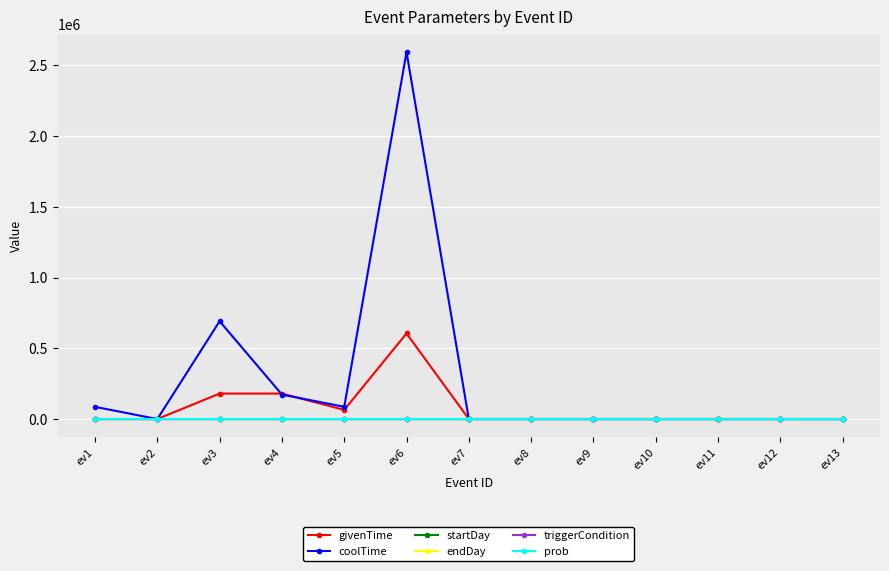

How many lines are shown in the chart?

6